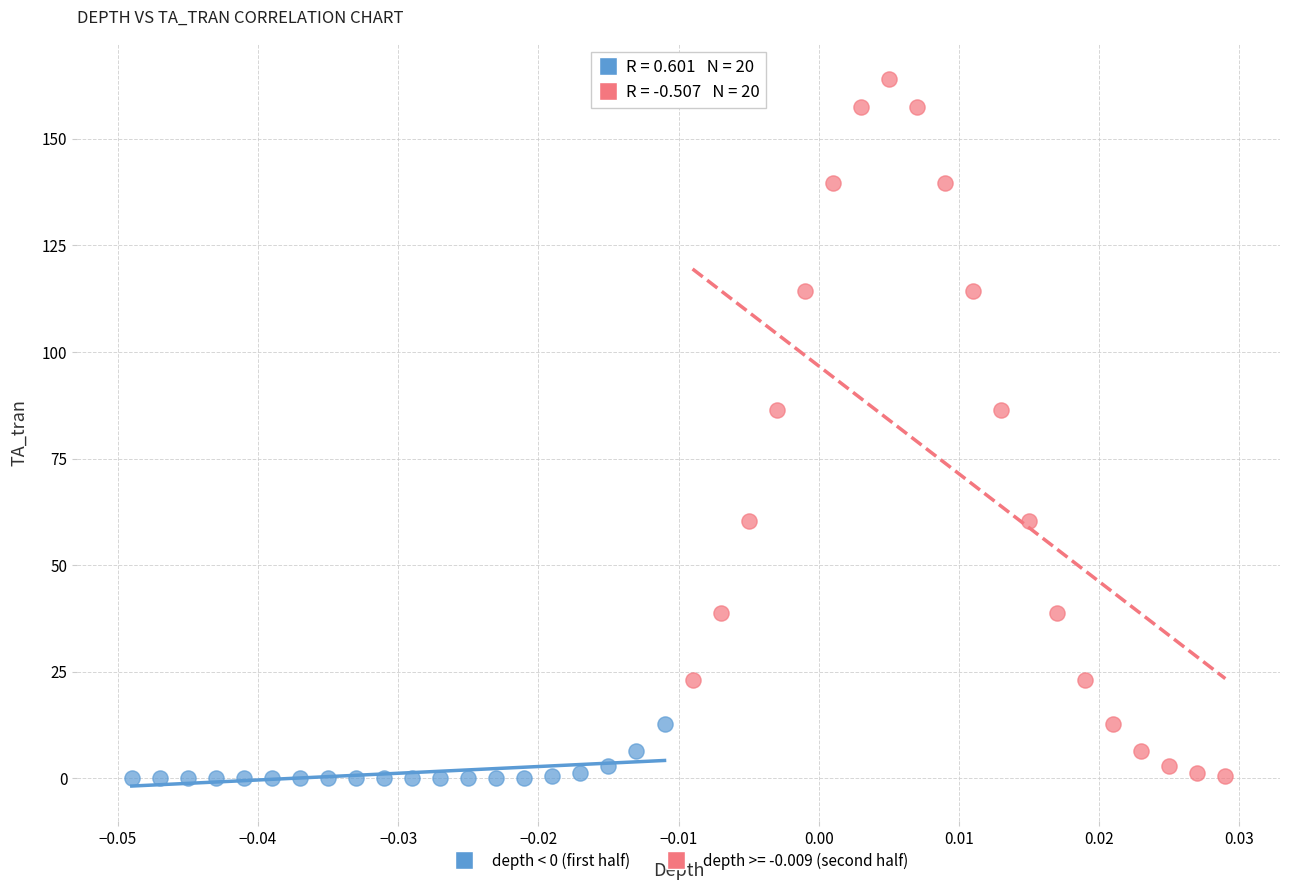

Which series contains the highest Y value?

depth >= -0.009 (second half)